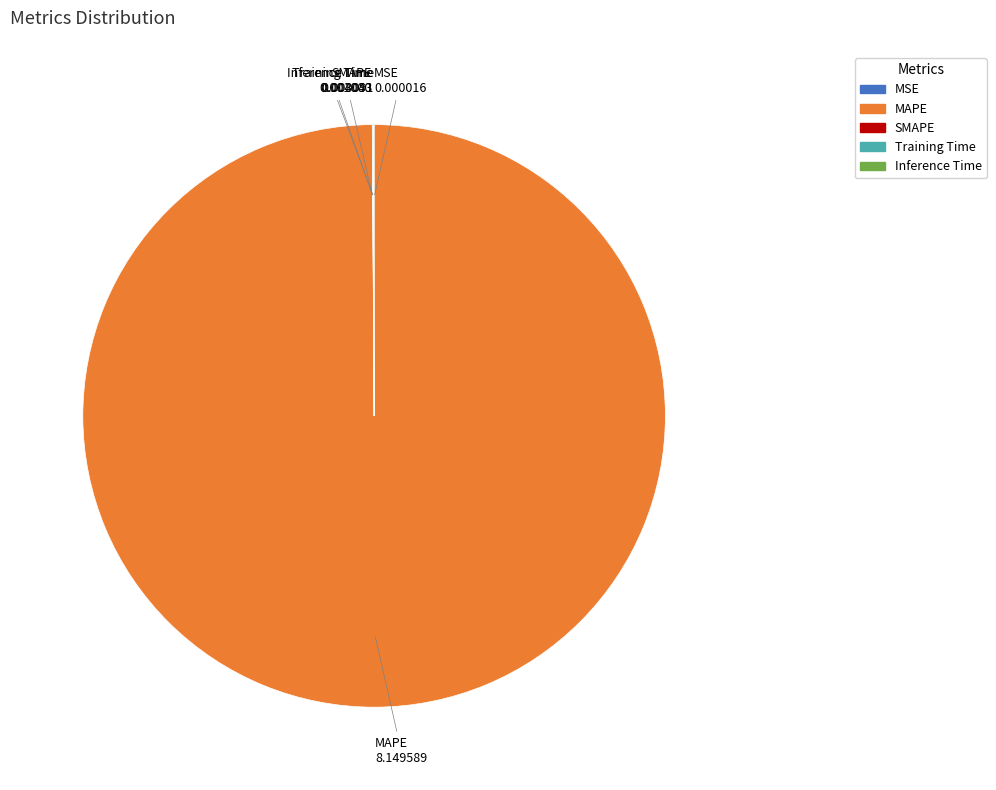

What is the largest slice in the pie chart?

MAPE